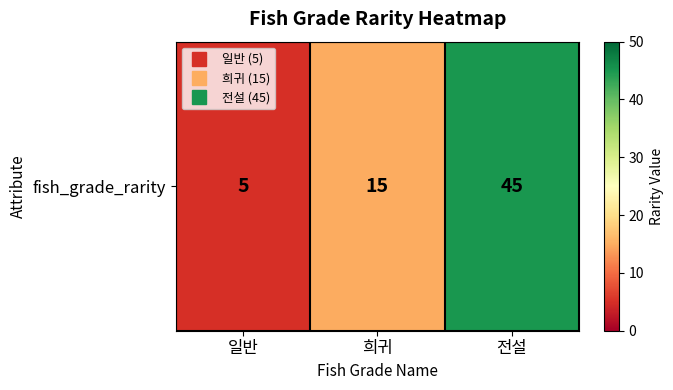

Which has a higher value, 희귀 or 전설?

전설